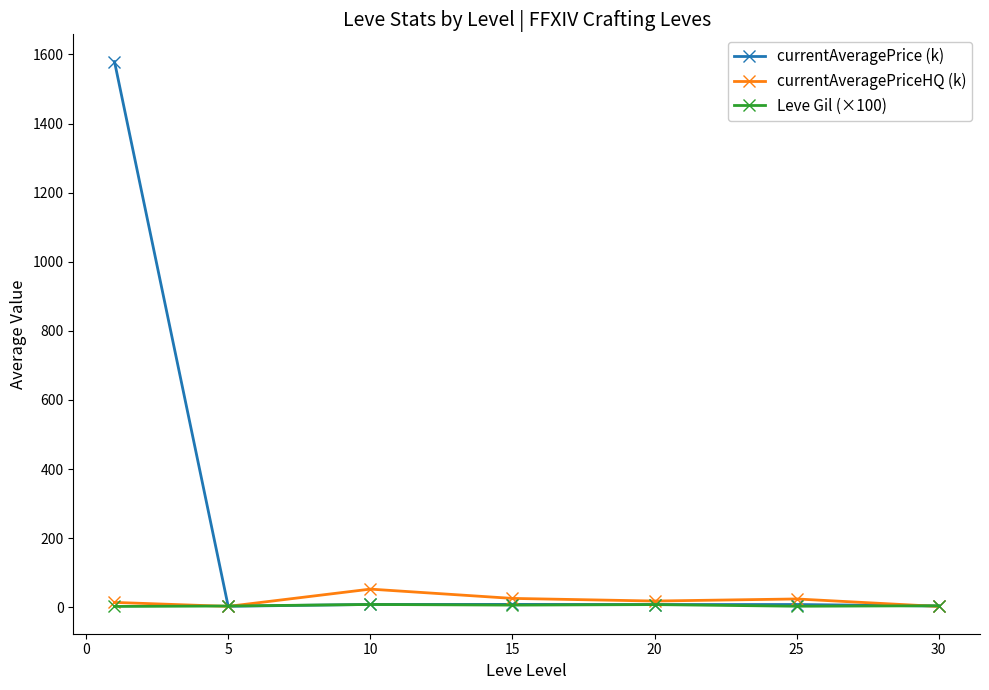

What is the maximum value shown in the chart?

1579.2